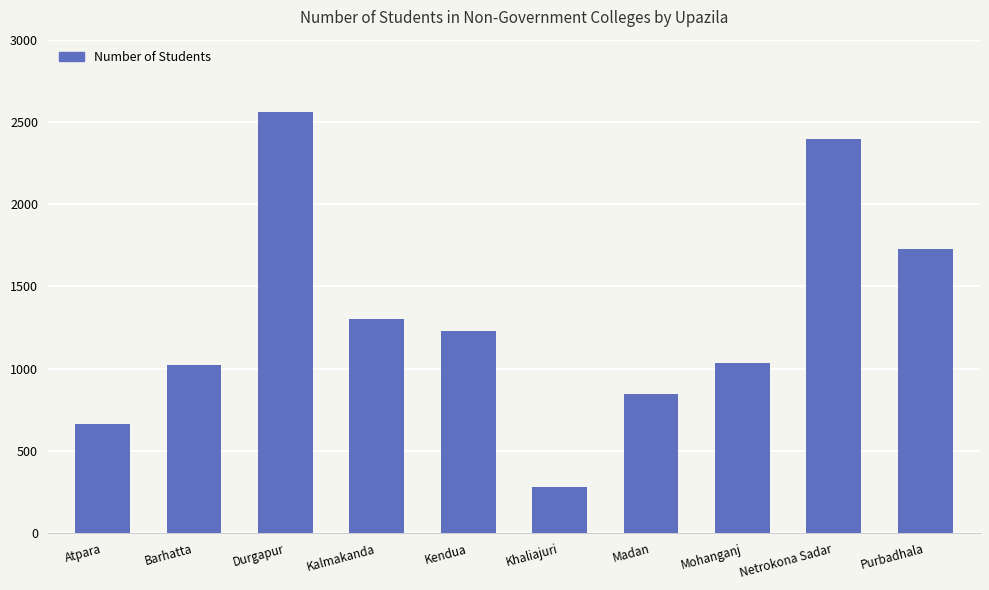

Which category has the highest value across all series?

Durgapur